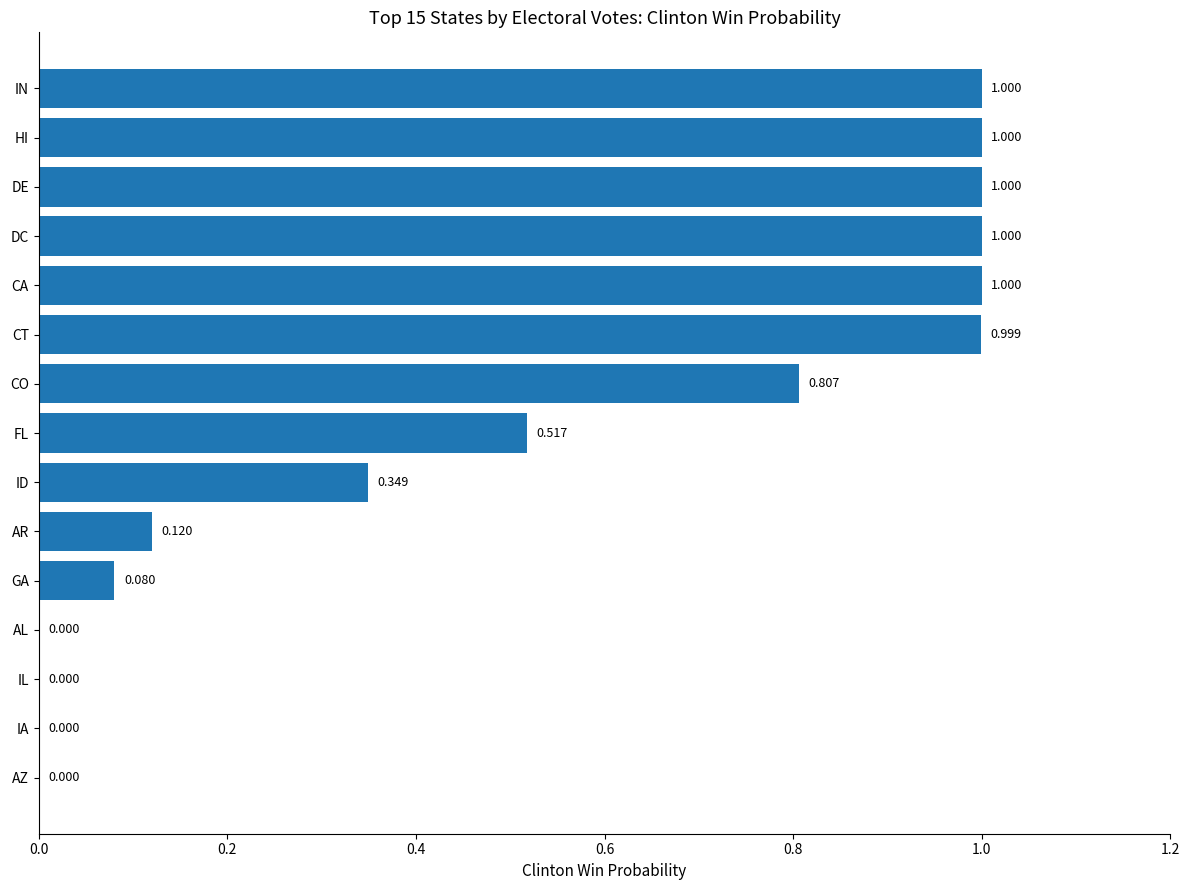

What is the greatest value displayed?

1.0